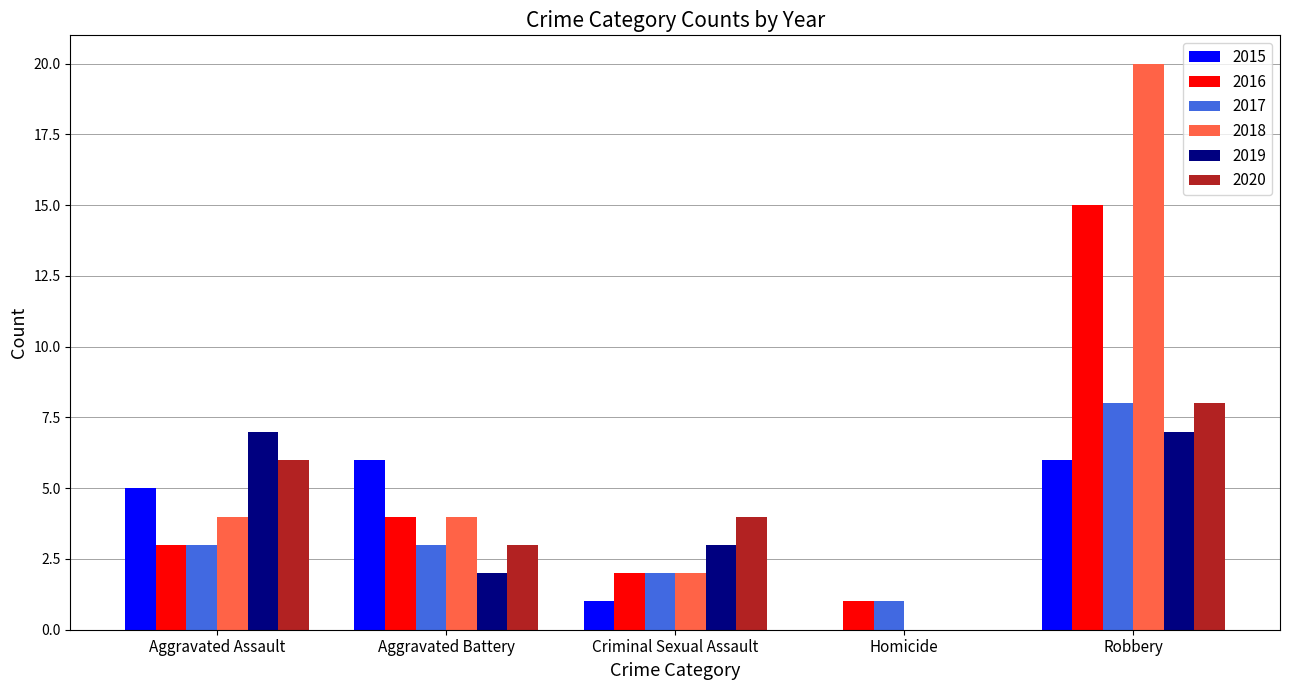

What is the spread (max minus min) of values at Robbery?

14